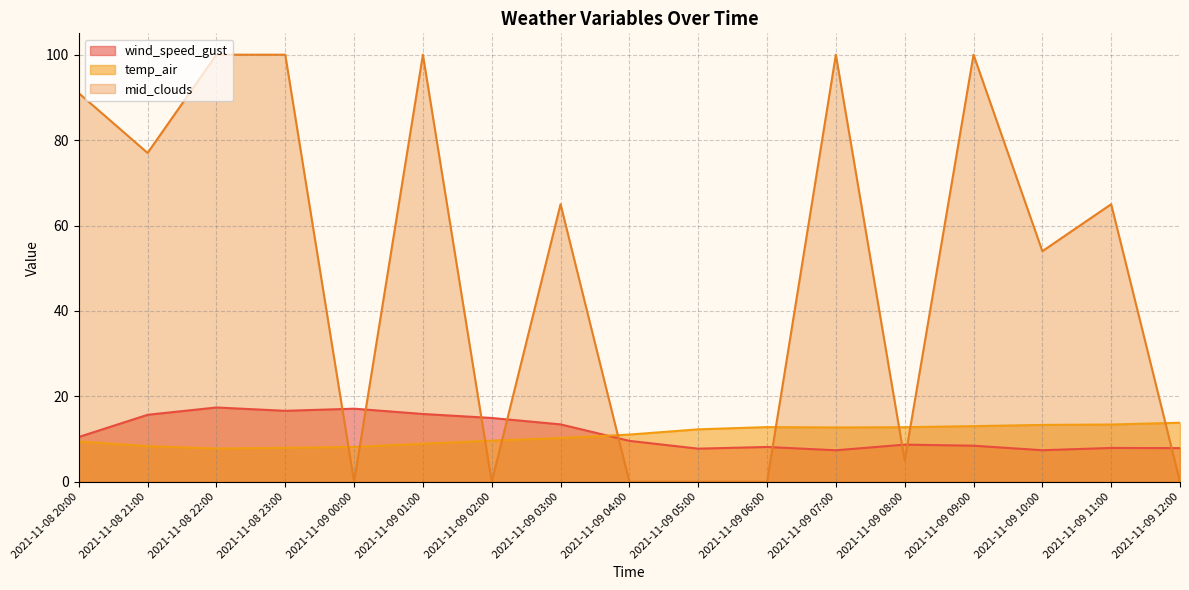

How many lines are shown in the chart?

3